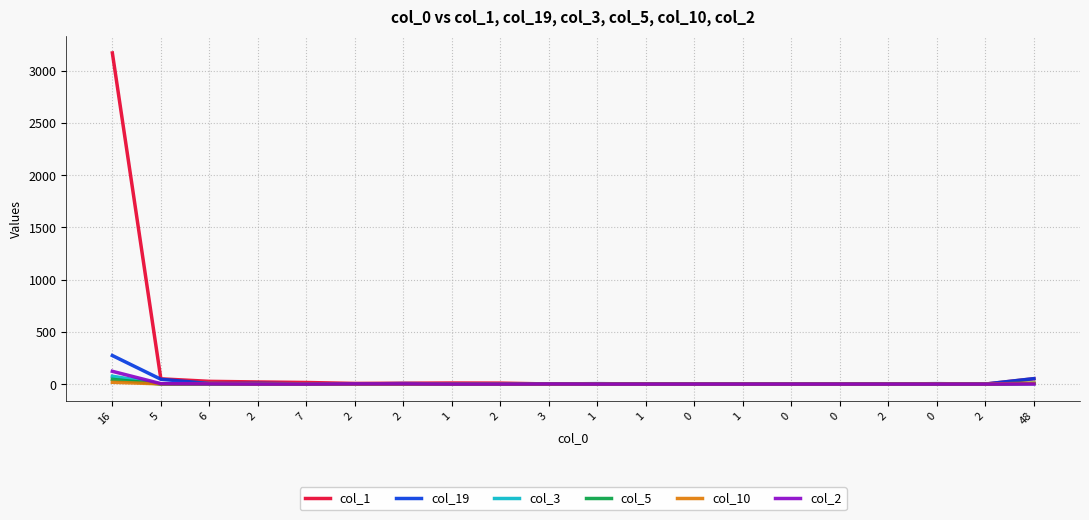

Is it true that col_2 equals 0 at 2?

True